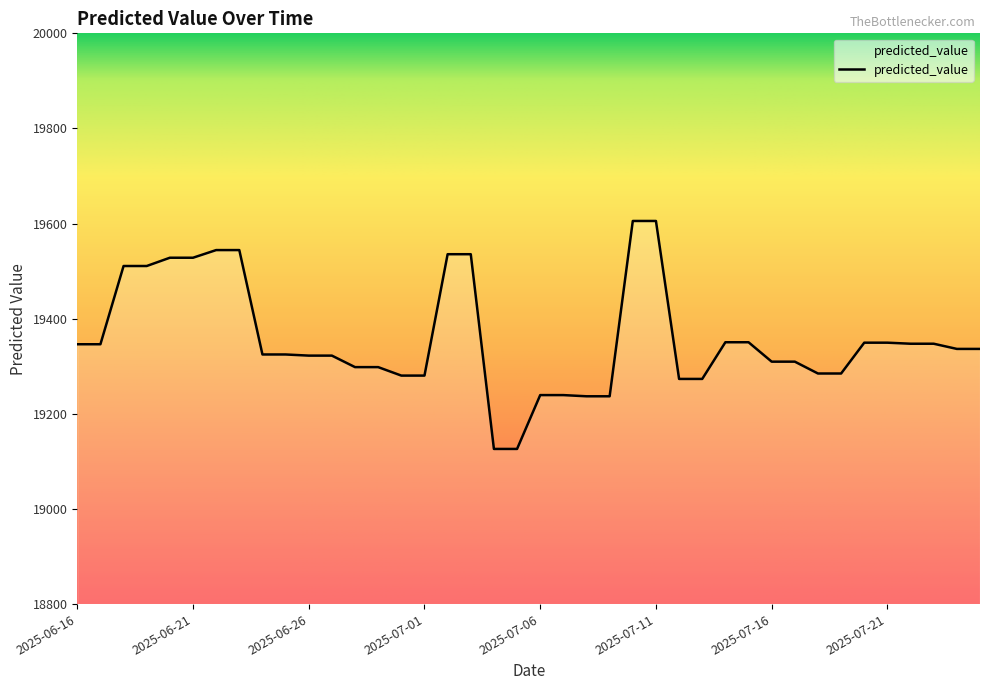

What is the minimum value shown in the chart?

19126.2